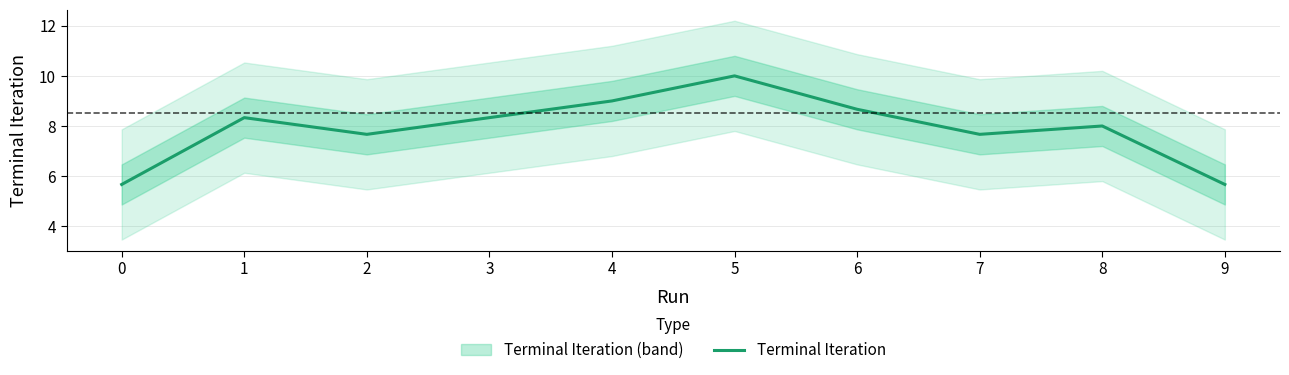

What is the value of the 5th point from the left?

9.0